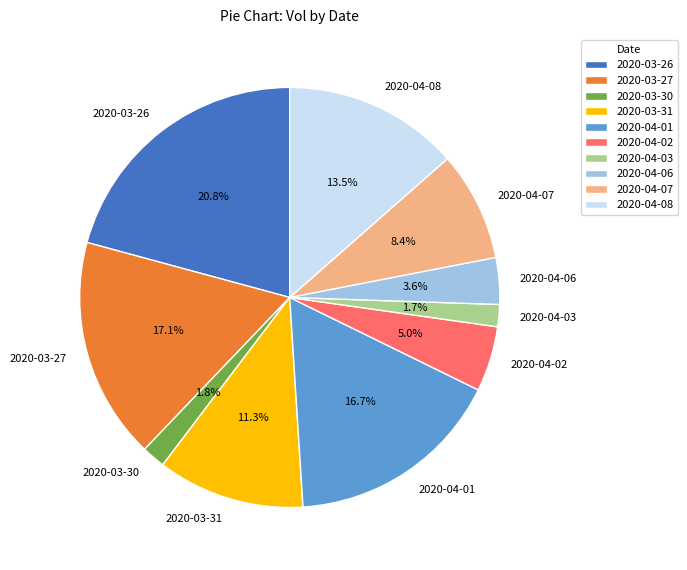

To the nearest percent, what portion does 2020-03-31 represent?

11%